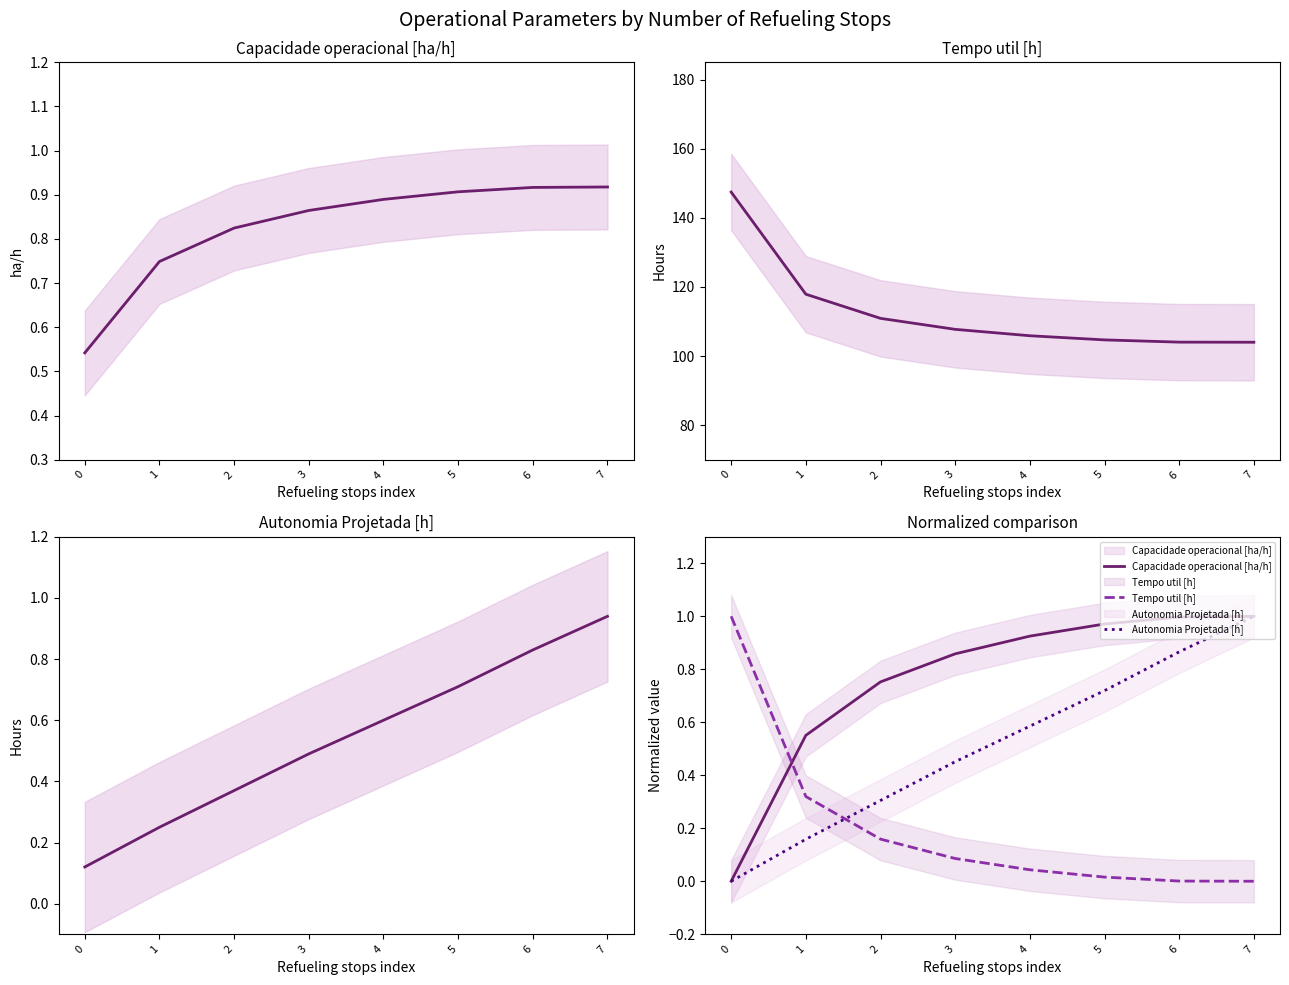

Which has a higher value, 7 or 1?

7